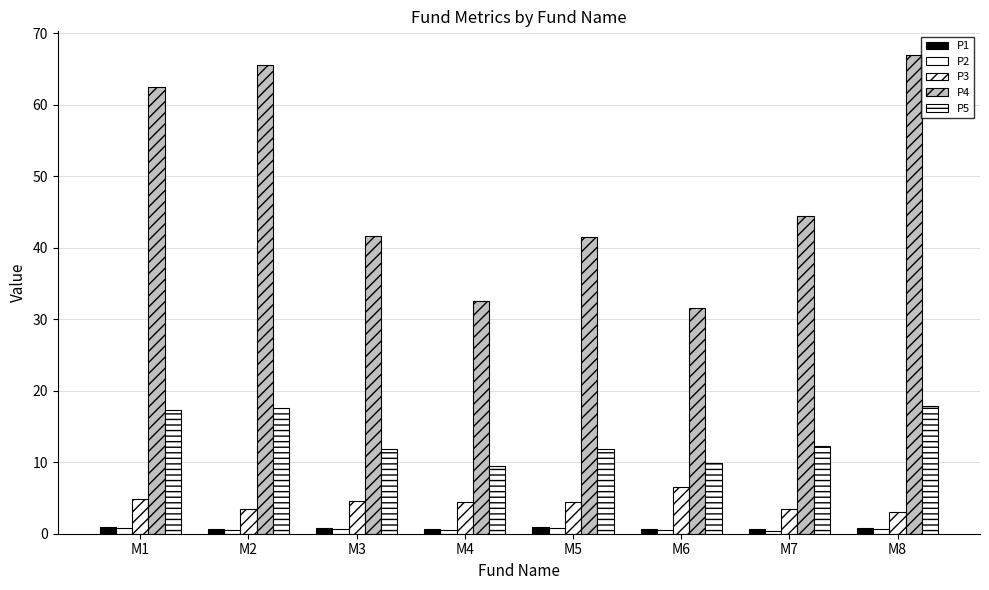

How many distinct data groups are displayed?

5